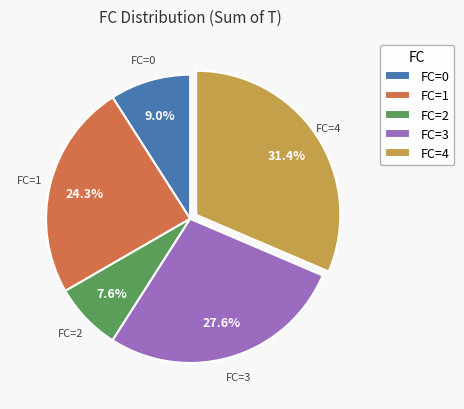

How many segments does this pie chart have?

5